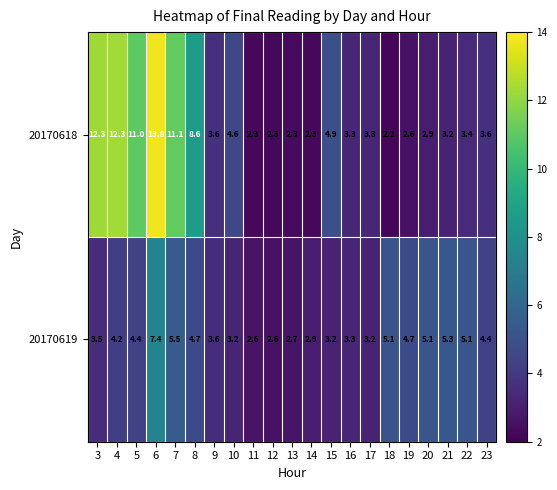

What is the difference between the highest and lowest values at 20?

2.2